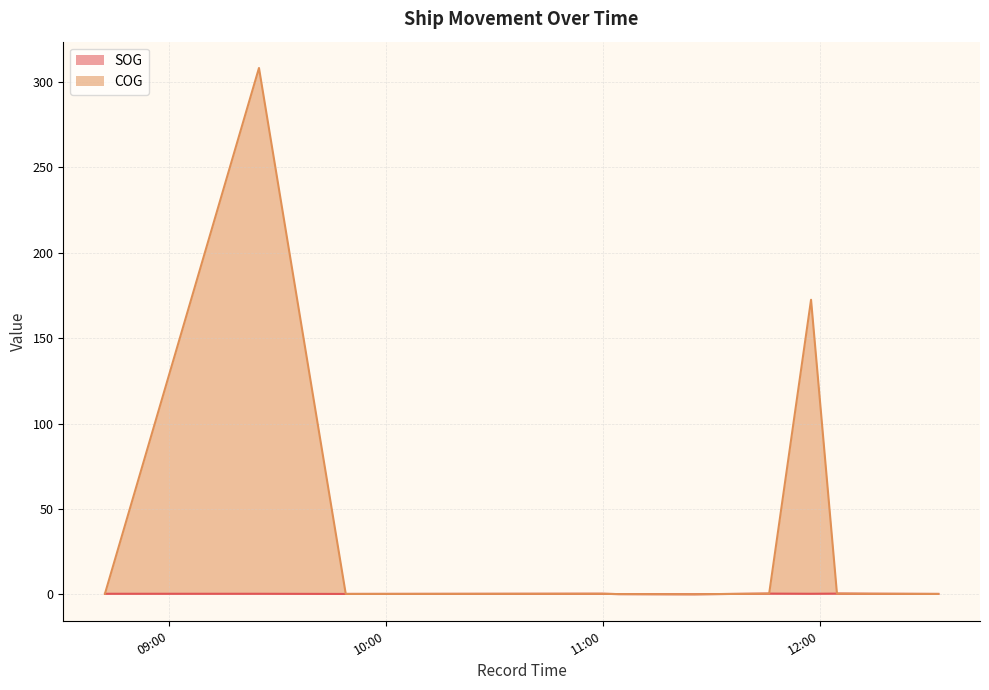

Which label corresponds to the smallest value in the chart?

2024-04-16 11:25:17